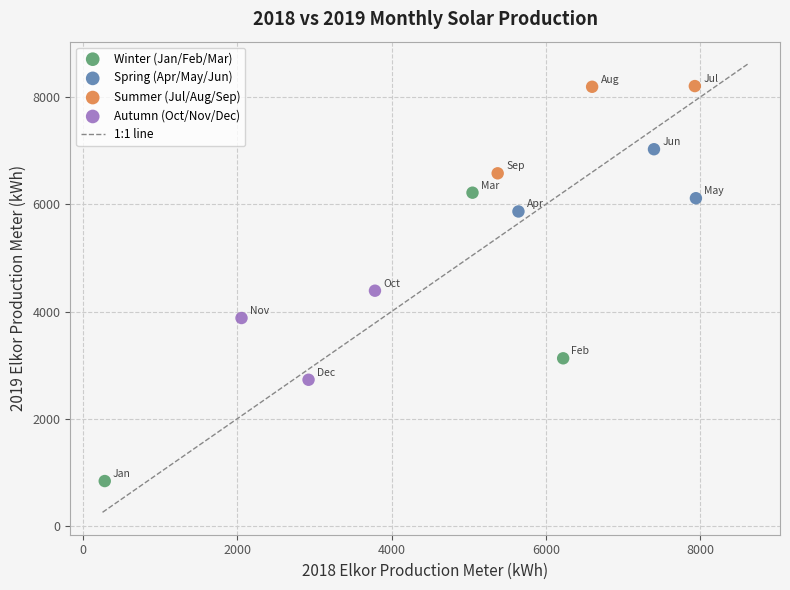

Which series reaches the minimum Y coordinate?

Winter (Jan/Feb/Mar)